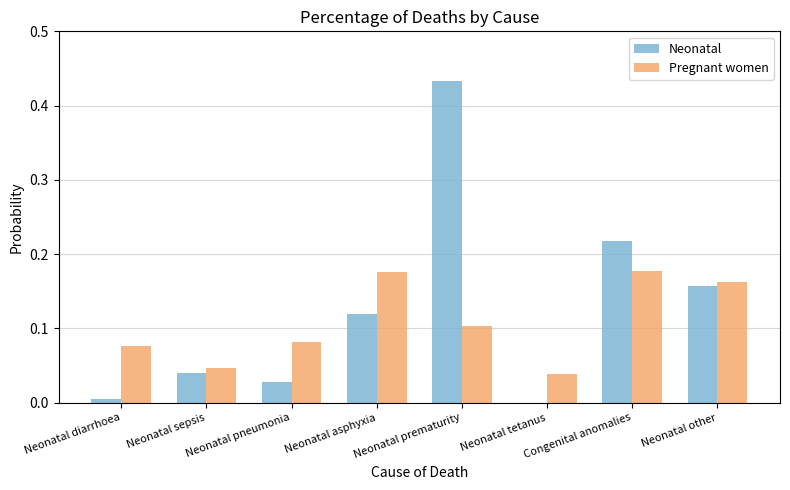

Which category has the highest value across all series?

Neonatal prematurity